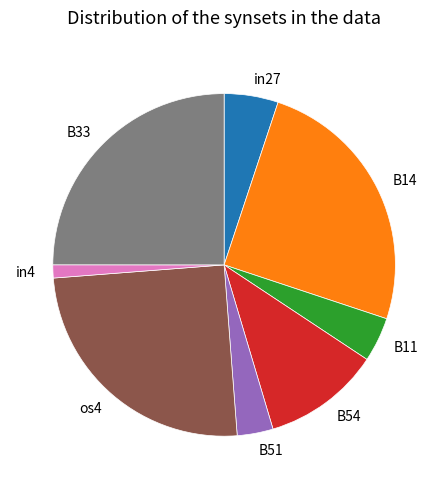

Which category has the smallest portion of the pie?

in4